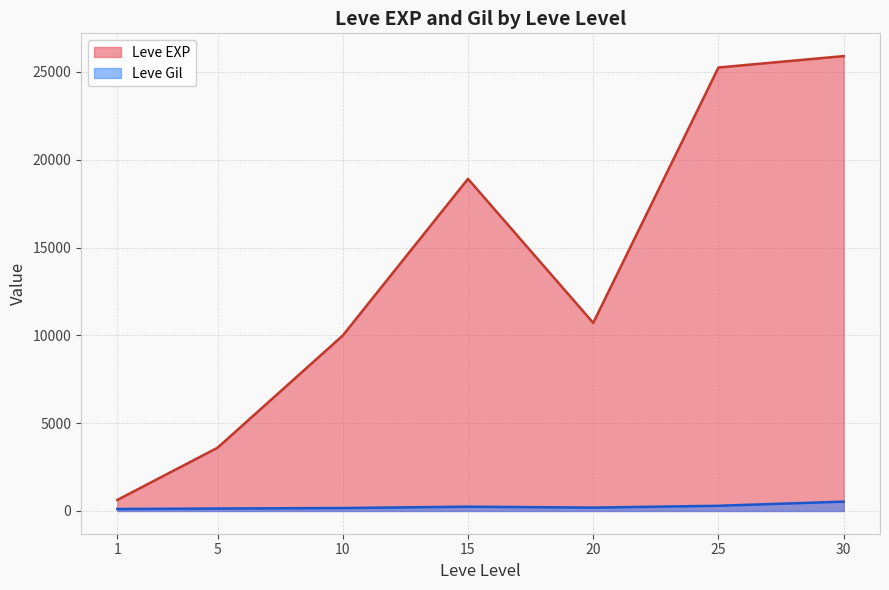

What is the value of the Leve Gil point at the 1st from the left?

113